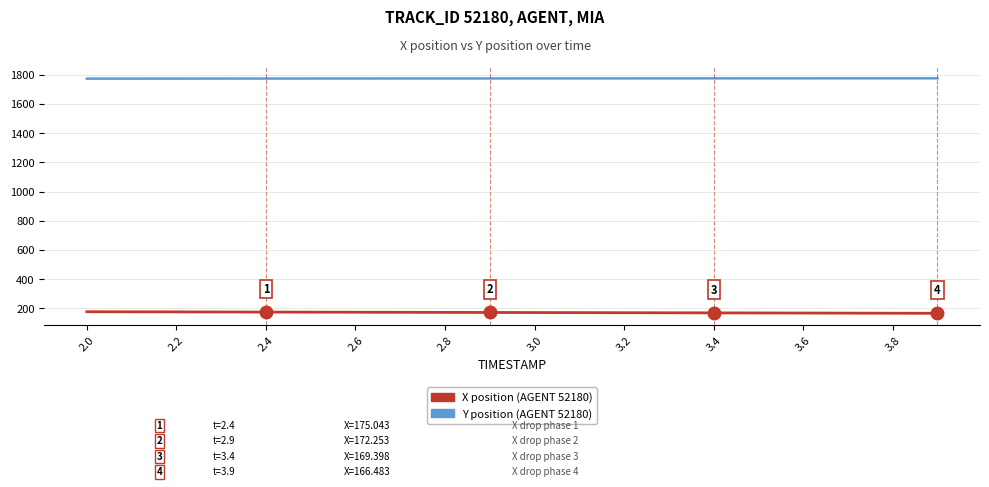

True or false: Y position (AGENT 52180) and X position (AGENT 52180) intersect in this chart.

False